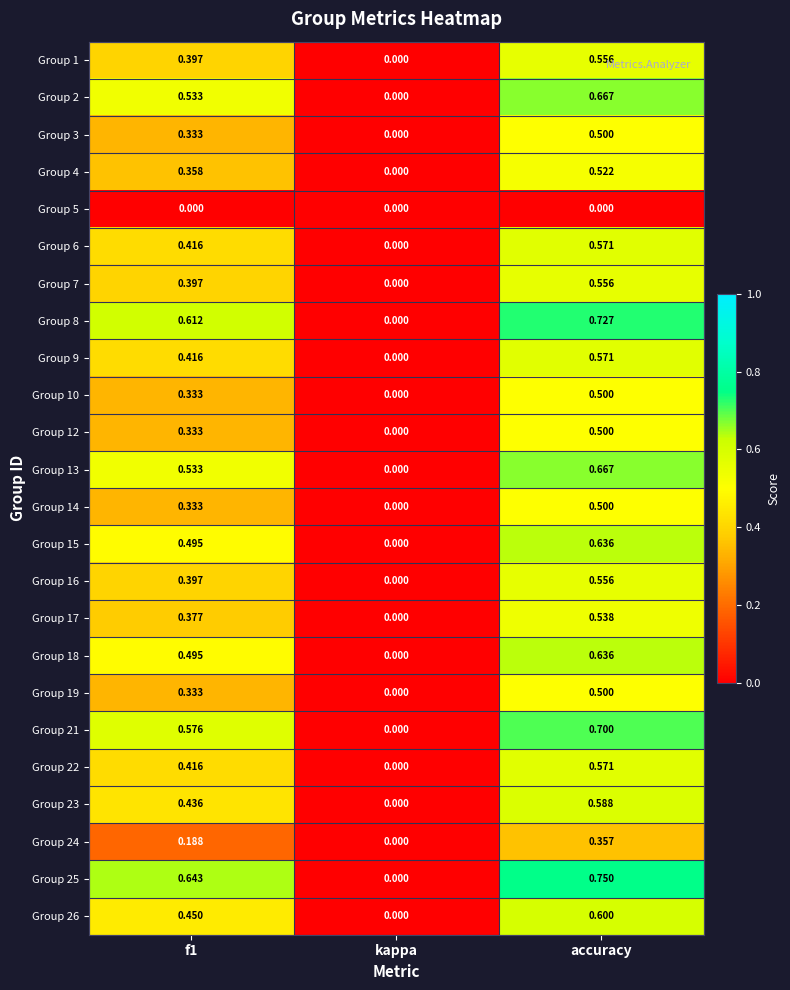

At which label is Group 6 closest to 0?

kappa